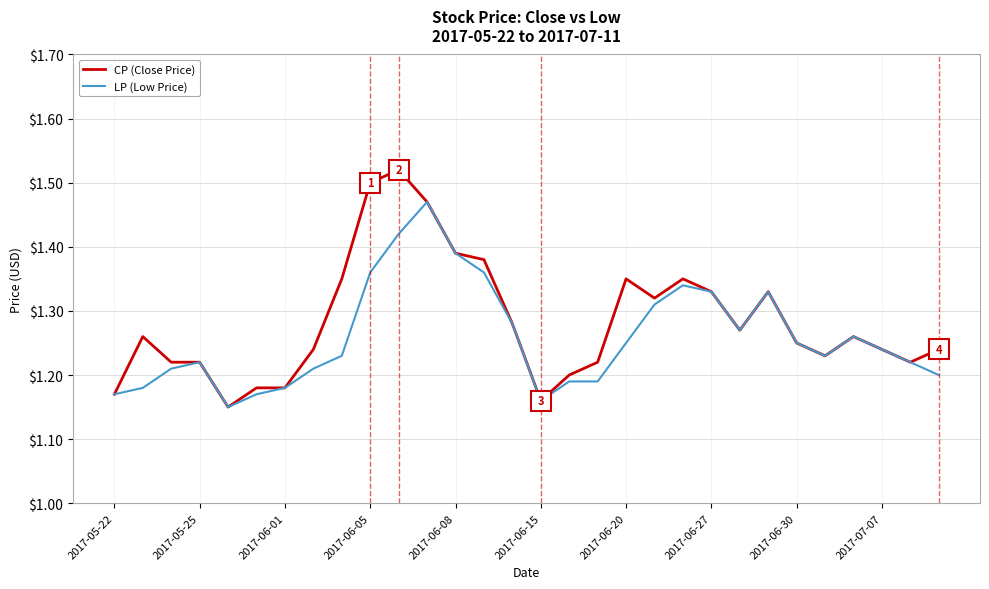

Does the chart have visible grid lines?

Yes